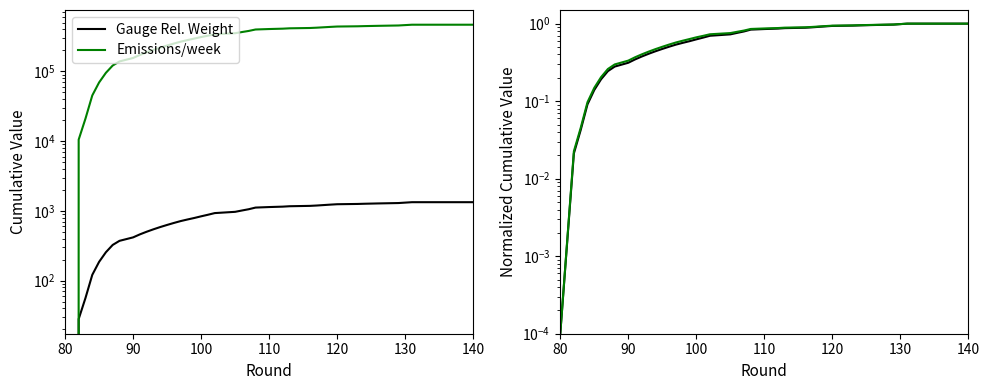

True or false: Gauge Rel. Weight and Emissions/week cross at least once.

False